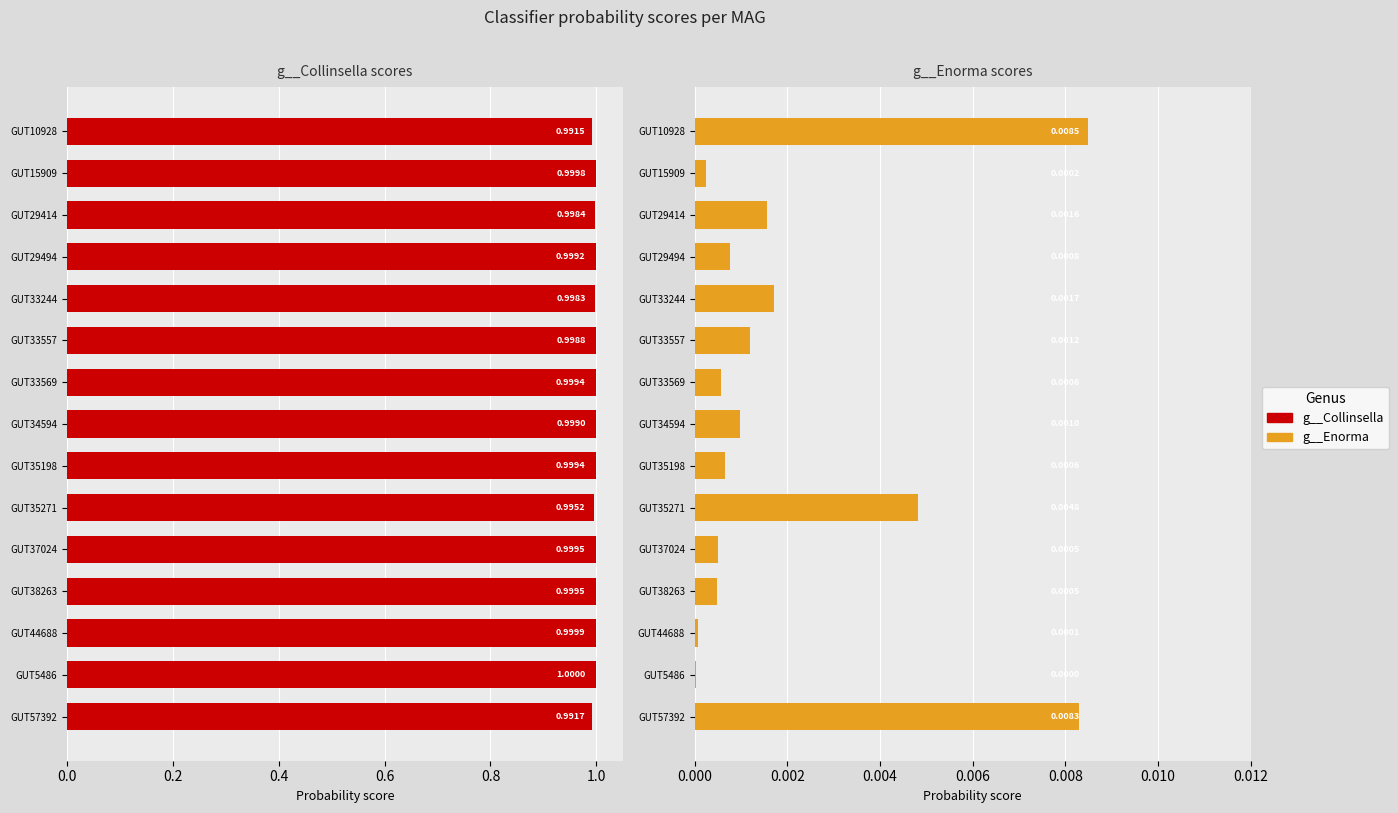

List the labels in order of g__Enorma value, largest first.

0.0, 14, 9, 0.8, 0.4, 1.0, 7, 0.6, 8, 1.2, 10, 11, 0.2, 12, 13